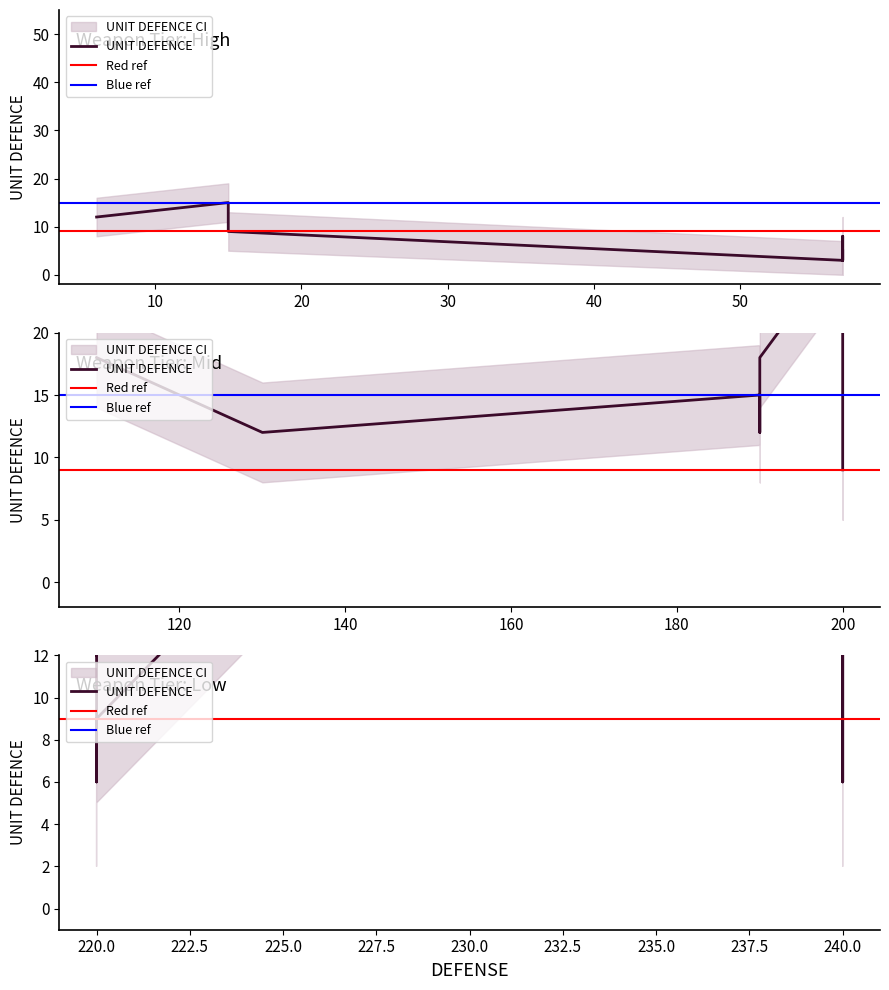

How many lines are shown in the chart?

3